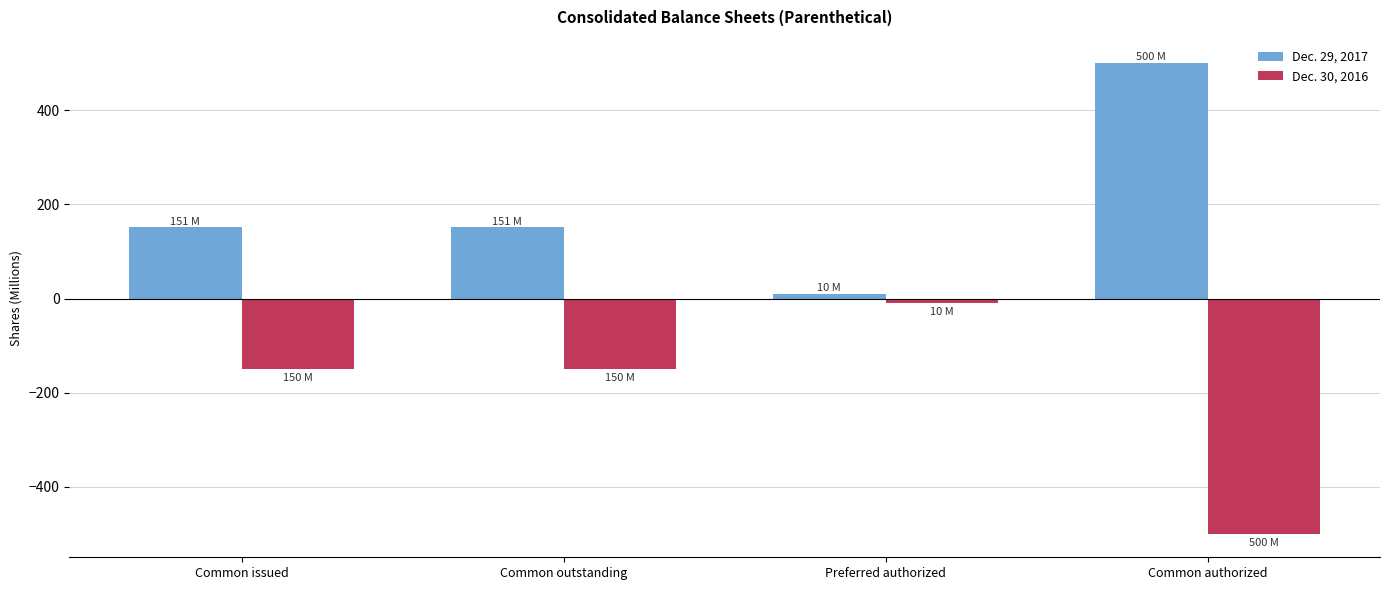

The value of Dec. 30, 2016 at Common authorized is -840. True or false?

False